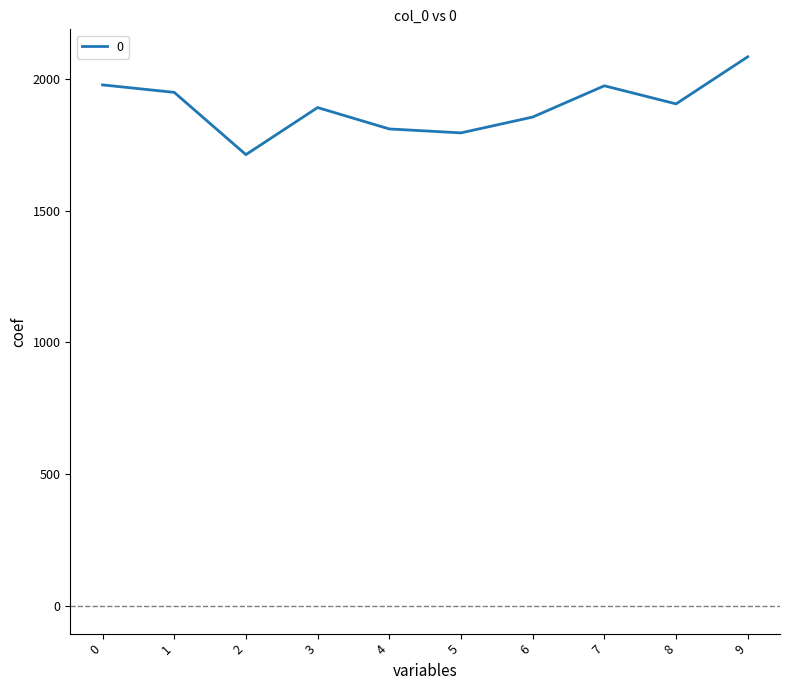

How many lines are shown in the chart?

1